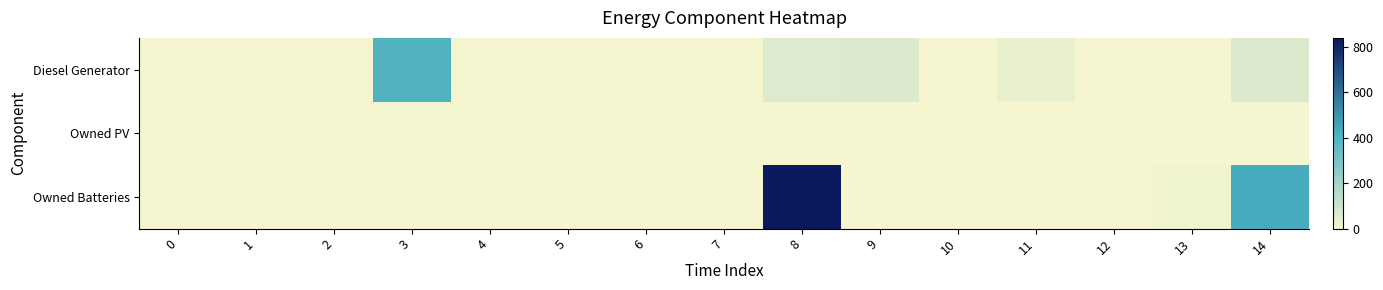

Reading left to right, transcribe all the data shown in this chart.

Diesel Generator: 0=0.0	1=0.0	2=0.0	3=400.0	4=0.0	5=0.0	6=0.0	7=0.0	8=61.0	9=63.0	10=1.0	11=31.0	12=0.0	13=1.0	14=63.0
Owned PV: 0=0.0	1=0.0	2=0.0	3=0.0	4=0.0	5=0.0	6=0.0	7=0.0	8=0.0	9=0.0	10=0.0	11=0.0	12=0.0	13=0.0	14=0.0
Owned Batteries: 0=0.0	1=0.0	2=0.0	3=0.0	4=0.0	5=0.0	6=0.0	7=0.0	8=838.0	9=0.0	10=0.0	11=0.0	12=0.0	13=10.0	14=432.0